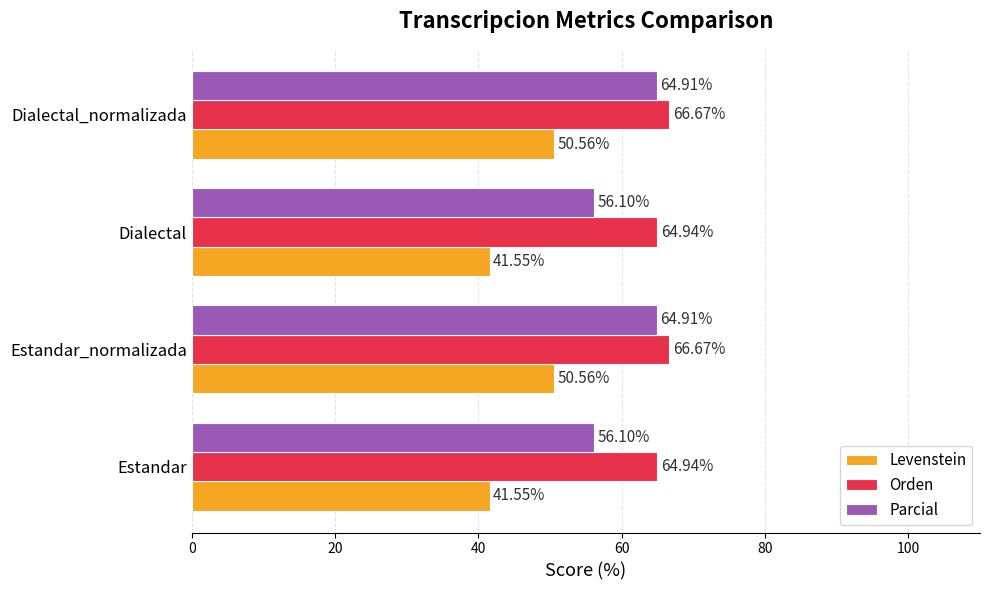

What is the greatest value displayed?

66.7